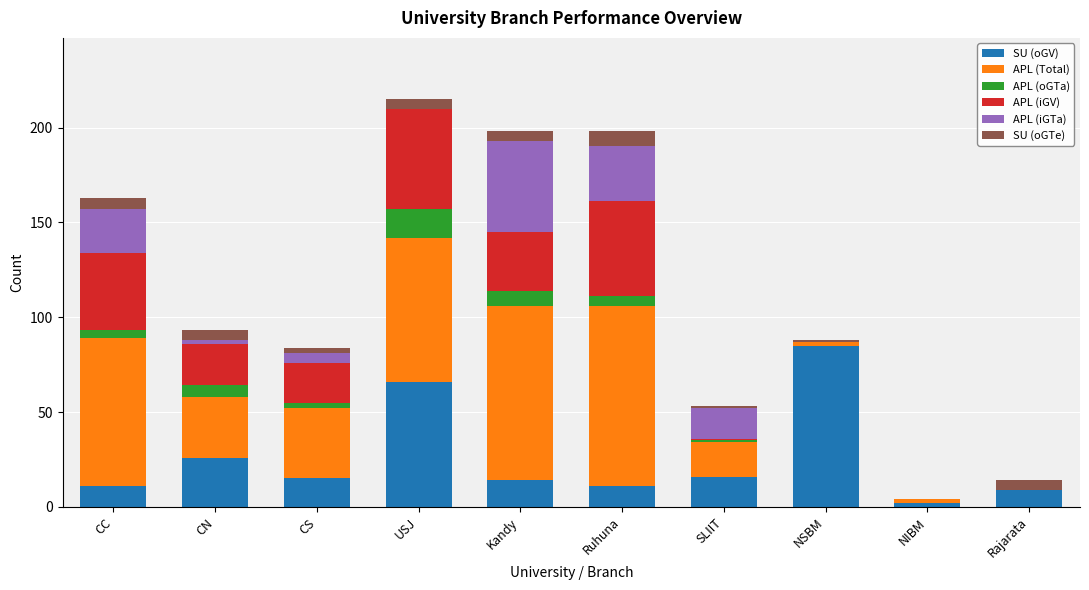

What is the total value across all series at Ruhuna?

198